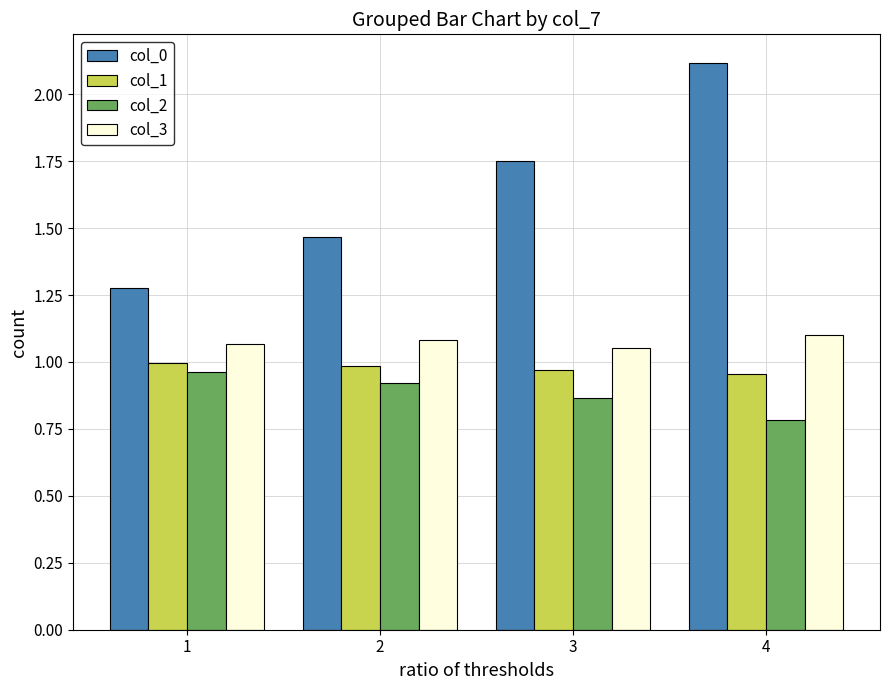

Which category has the highest value across all series?

4